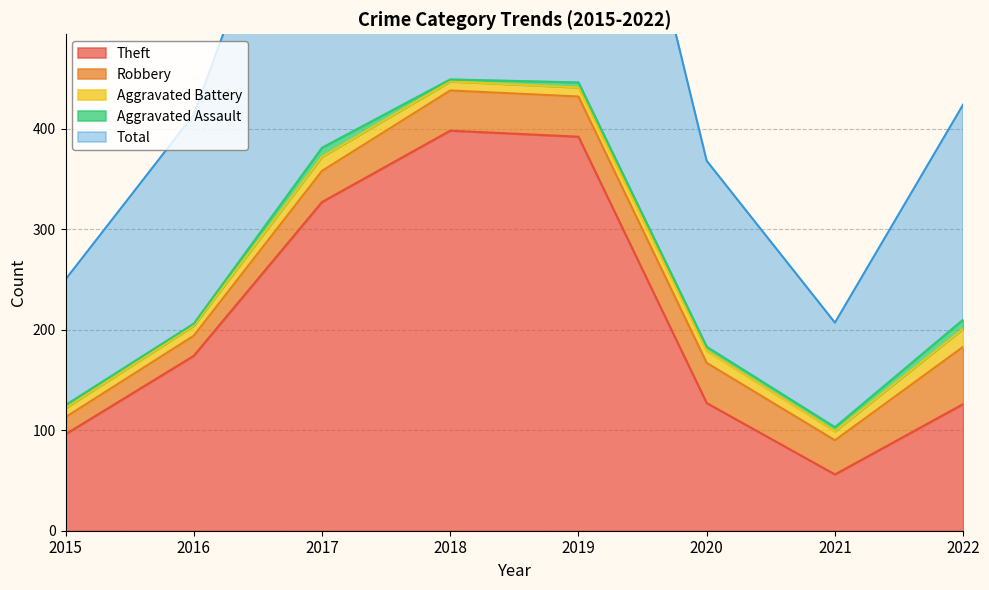

What is the average value of the Aggravated Assault series?

5